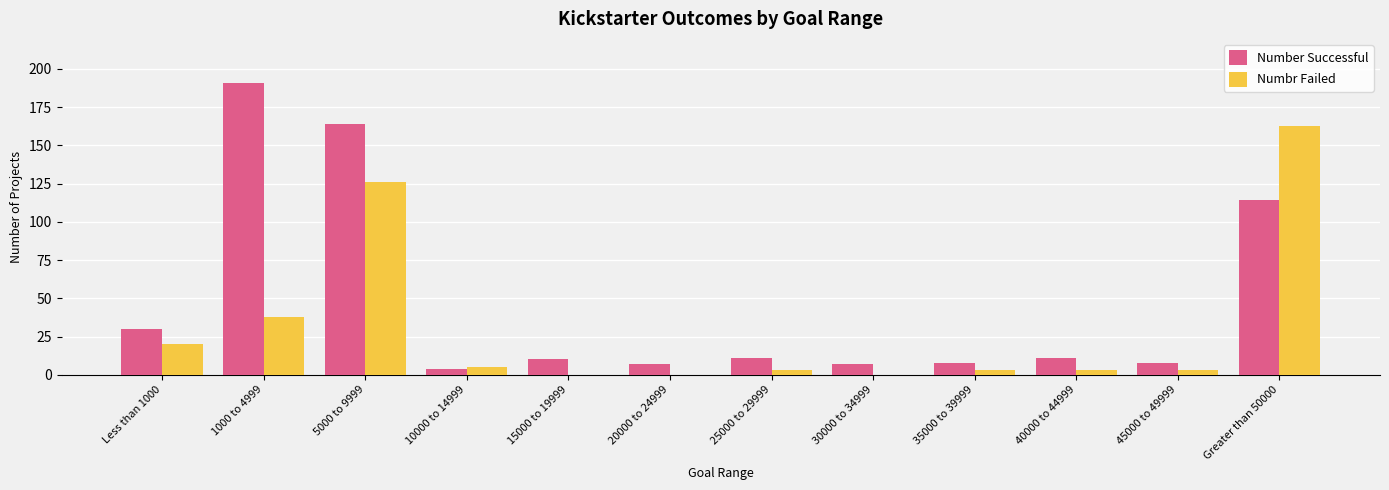

How many categories are shown in the chart?

12